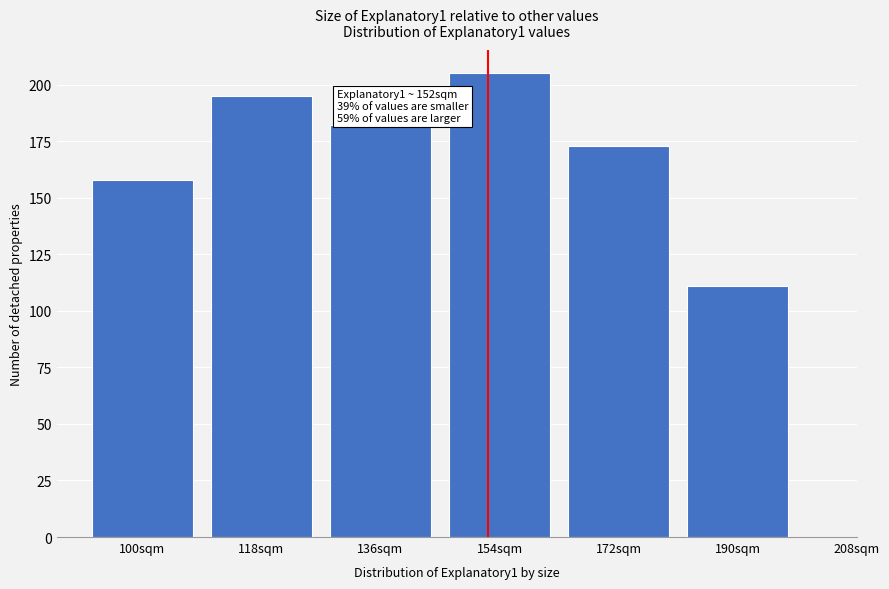

Reading left to right, extract all data points from this chart.

158	195	182	205	173	111